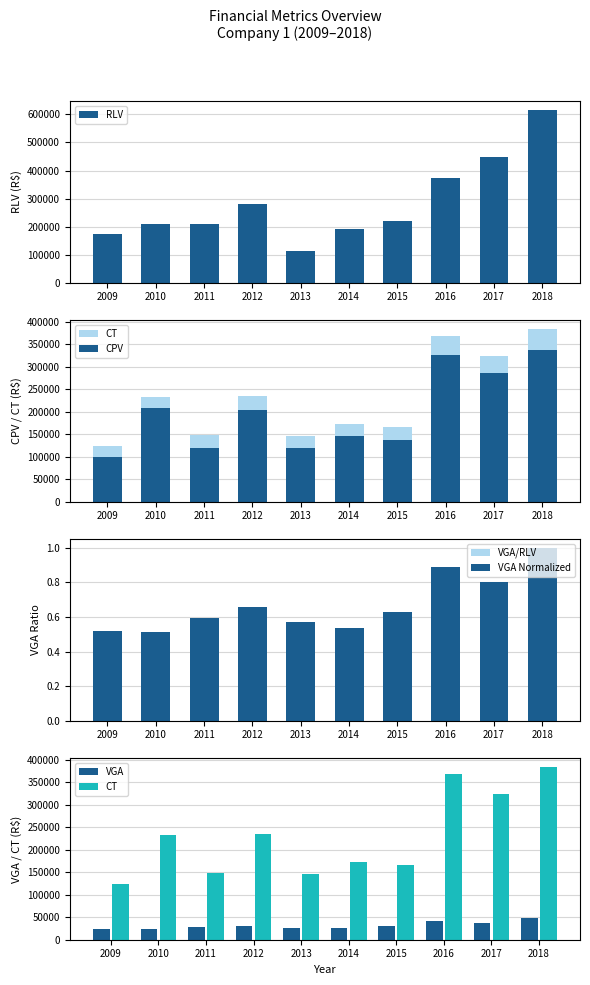

Are the bars grouped side by side (vs. stacked)?

Yes